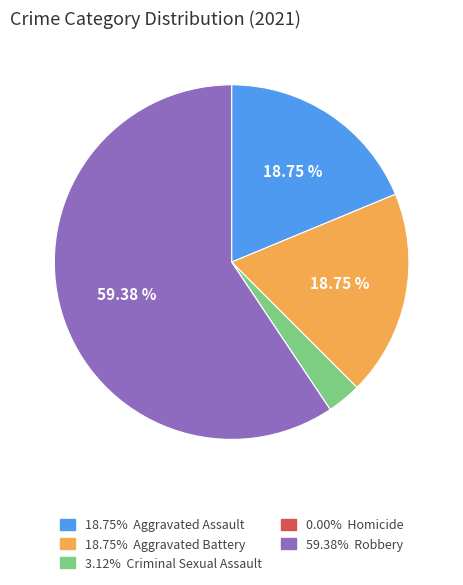

Approximately how many times larger is the value at 18.75% Aggravated Assault compared to 18.75% Aggravated Battery?

1.0